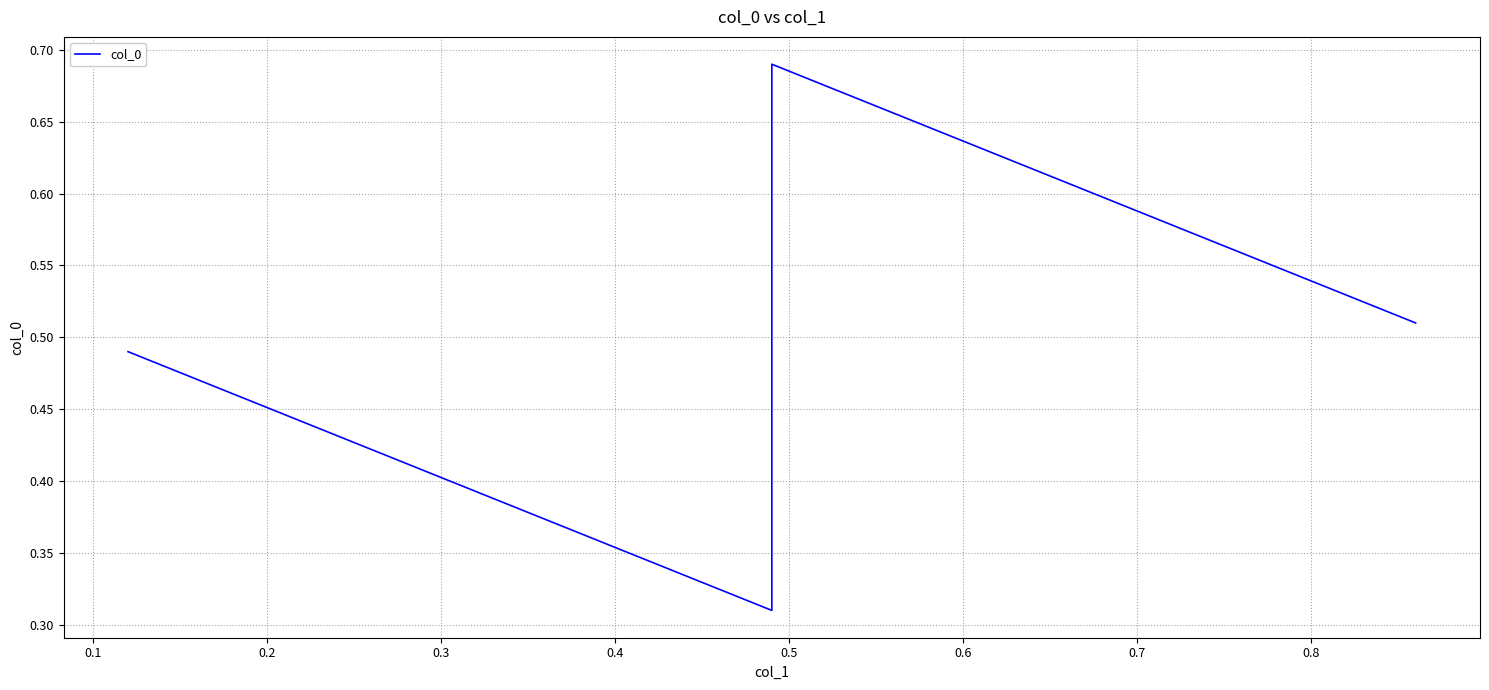

How many categories are shown in the chart?

4